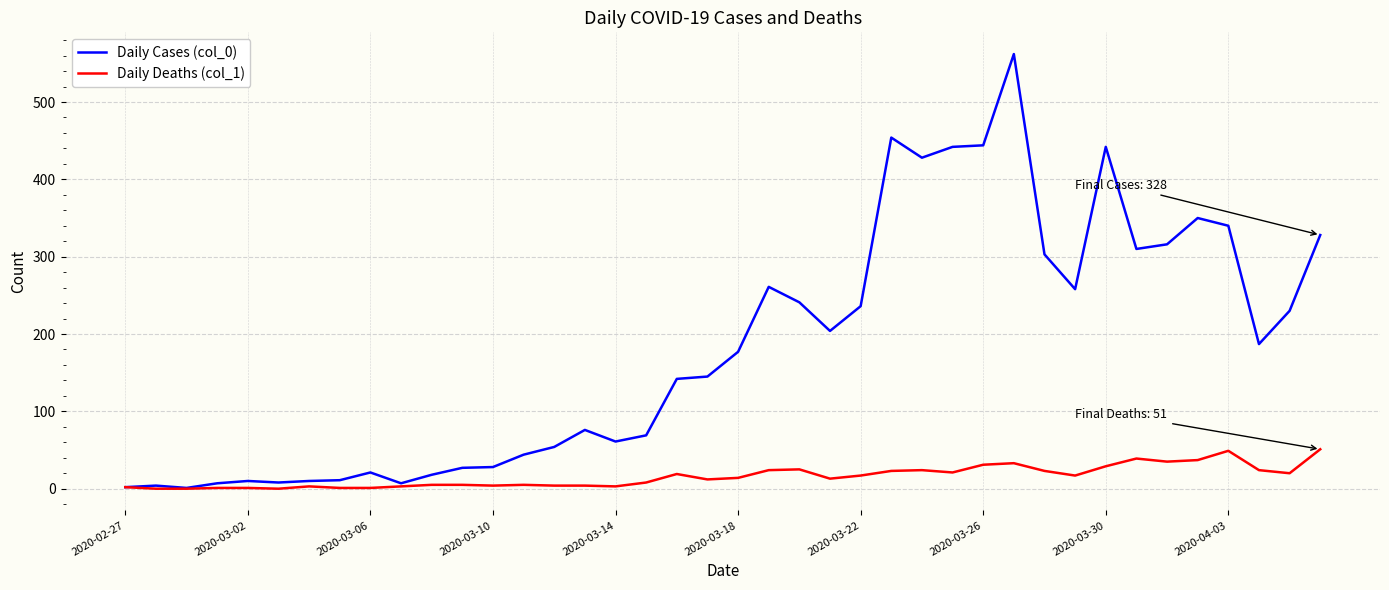

Which series has the largest total across all categories?

Daily Cases (col_0)